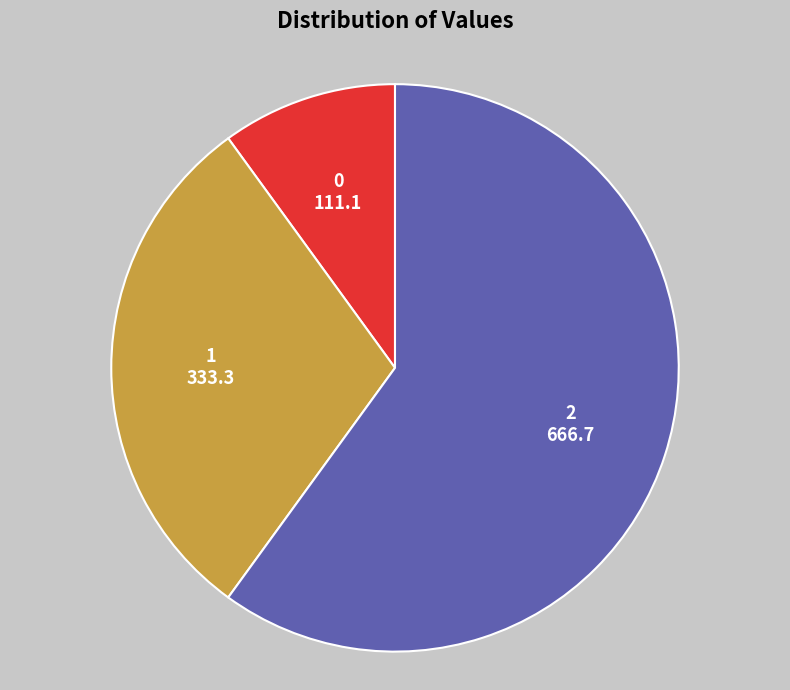

Rank the categories by value from lowest to highest.

0, 1, 2